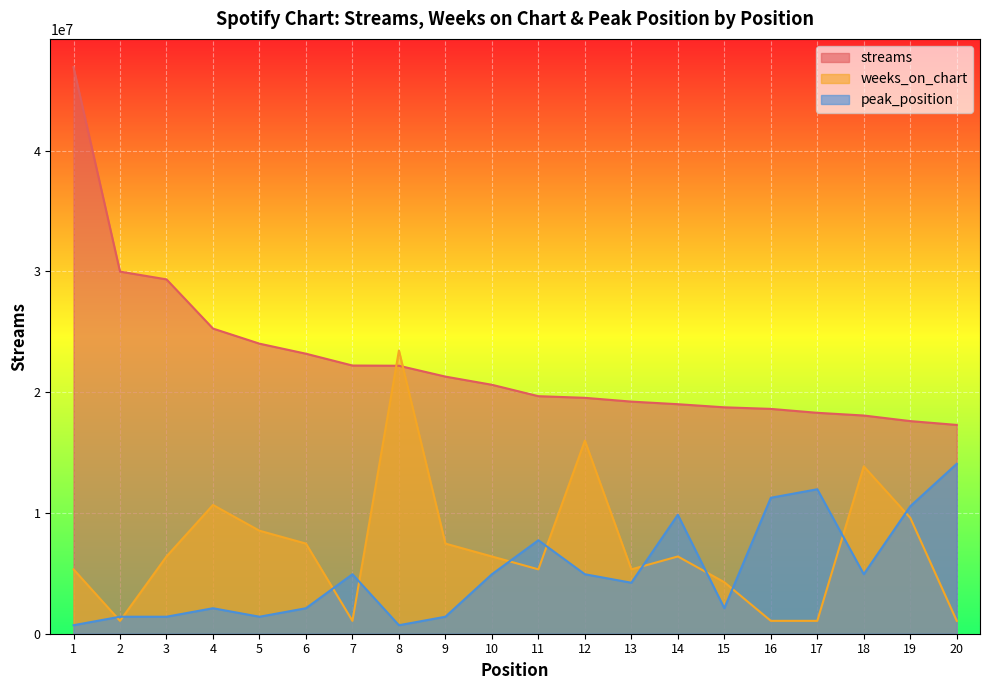

What is the maximum value shown in the chart?

46917158.0